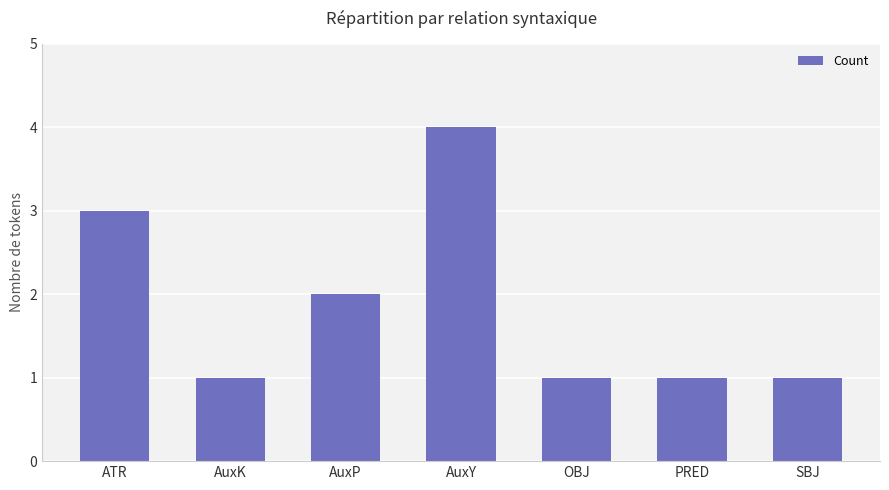

What is the label of the 3rd bar from the left?

AuxP